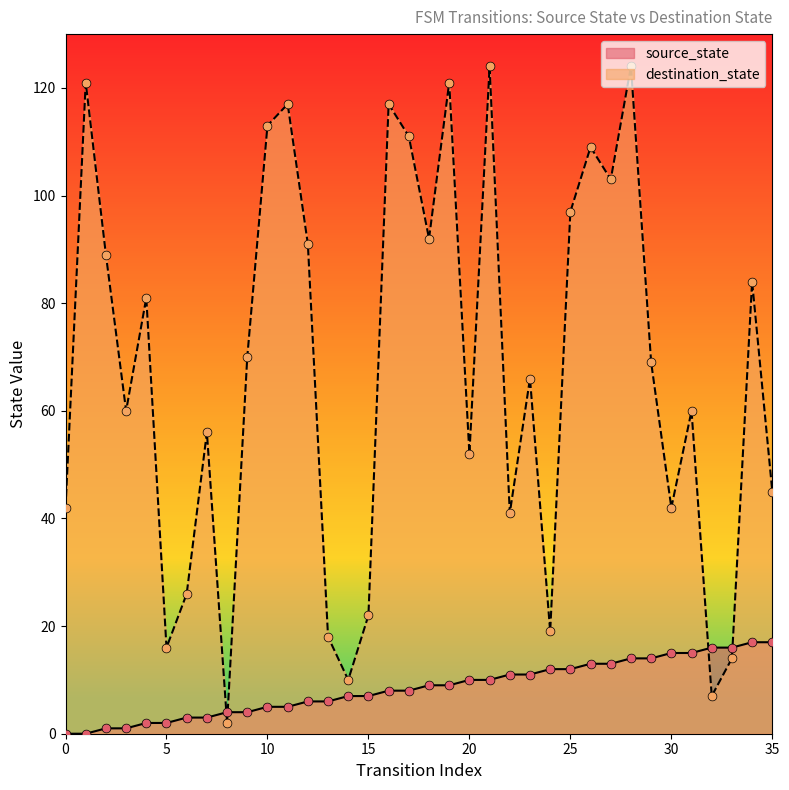

Which series contains the lowest Y value?

source_state